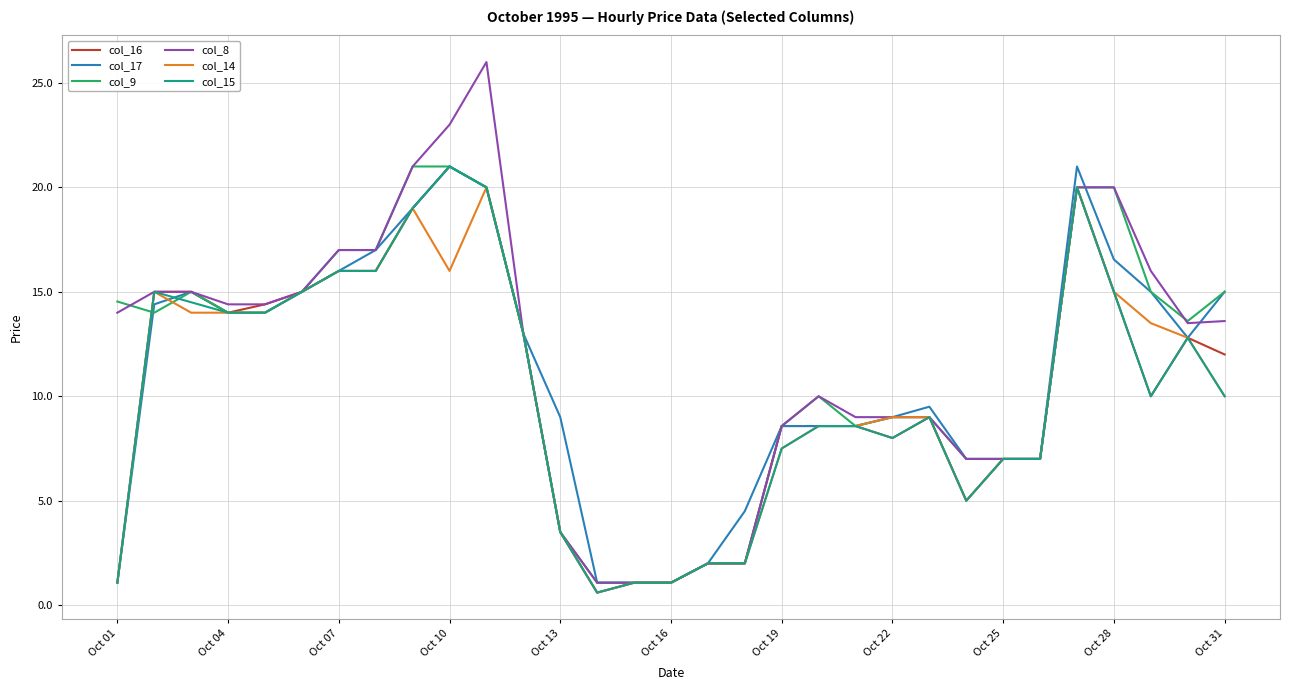

What is the maximum value shown in the chart?

26.0